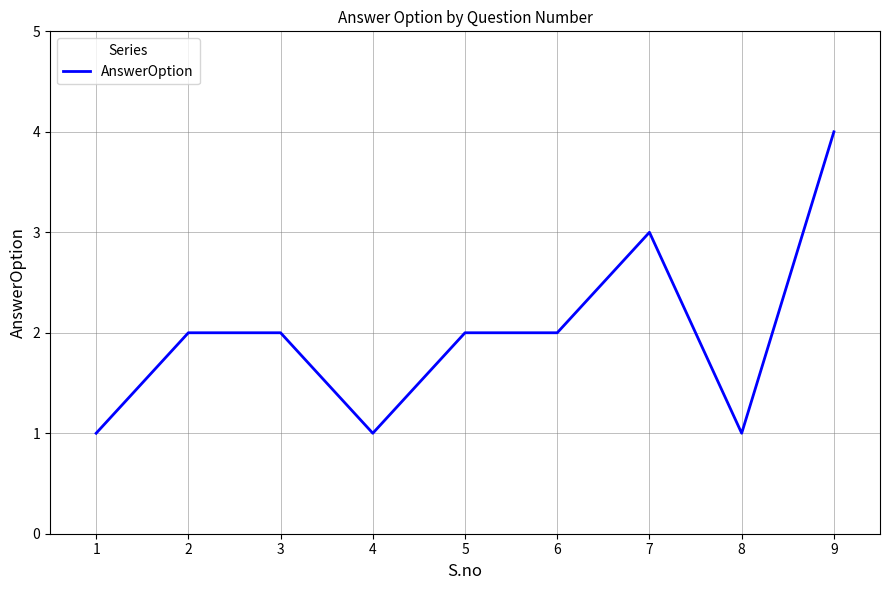

What is the change in value from 4 to 6?

+1